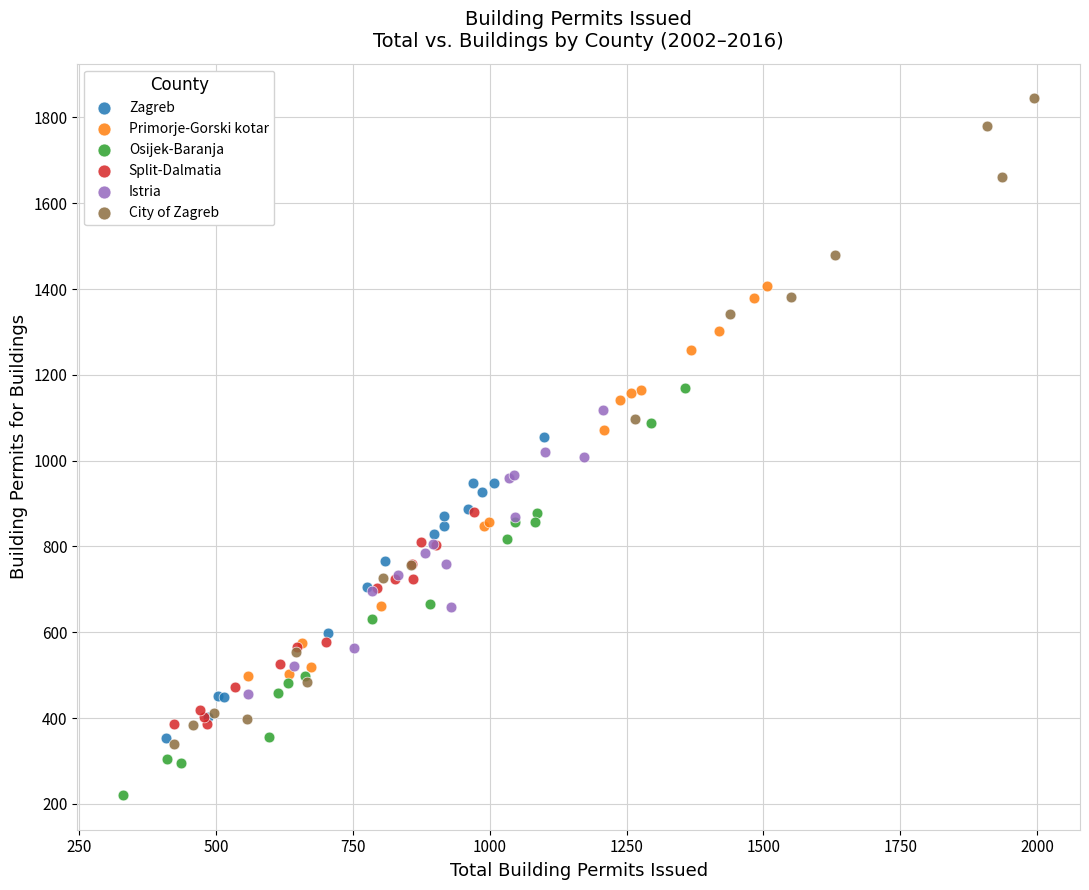

What are all the series names shown in the legend?

Zagreb, Primorje-Gorski kotar, Osijek-Baranja, Split-Dalmatia, Istria, City of Zagreb